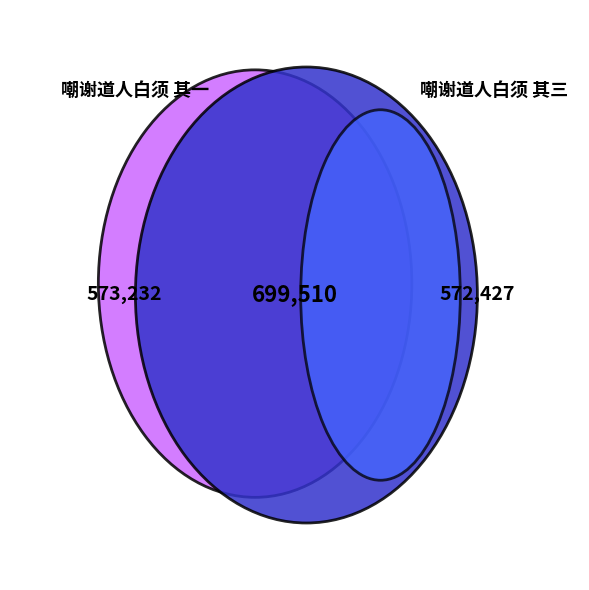

Is there a majority slice in this chart?

No